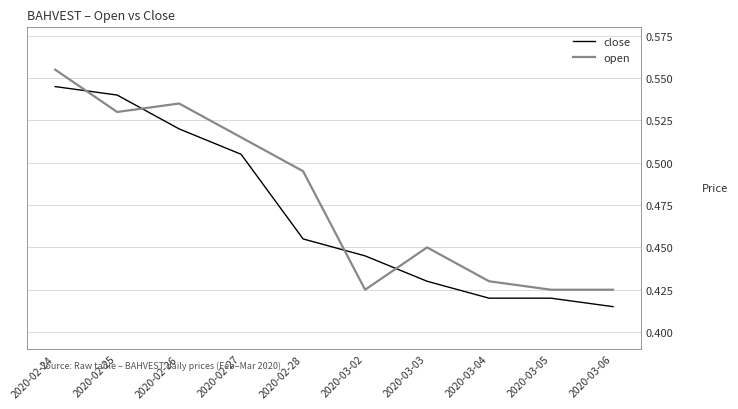

True or false: close has a value of 0.3 at 2020-03-02.

False